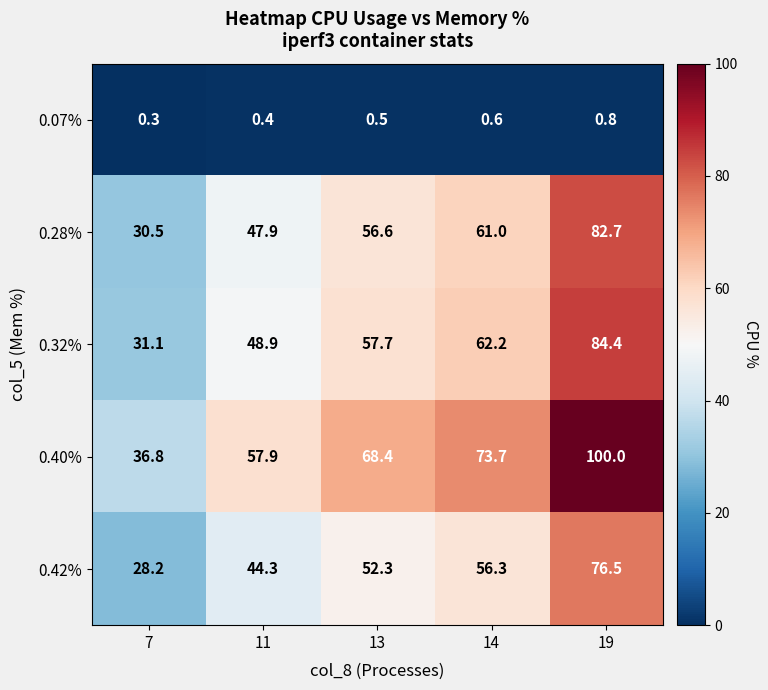

What is the total value across all series at 14?

253.8